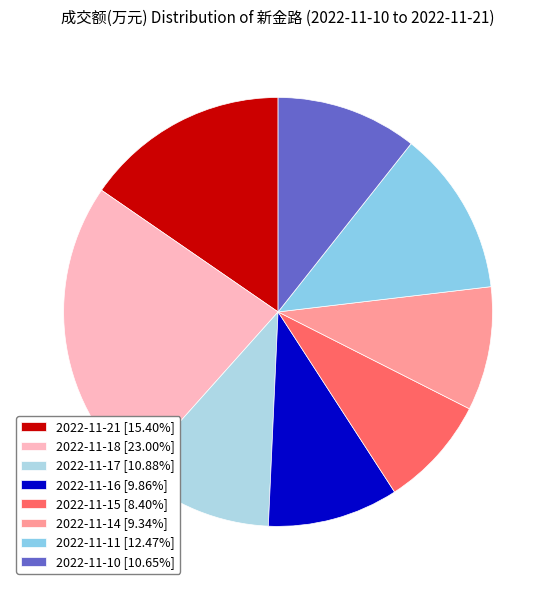

What is the smallest slice in the pie chart?

2022-11-15